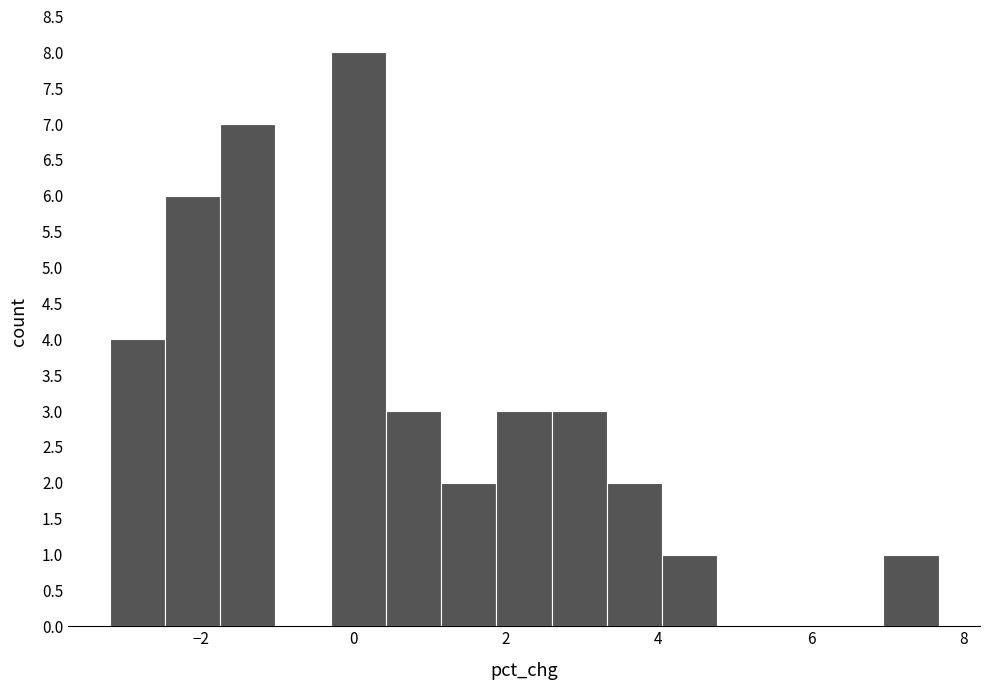

Read against the x-axis, roughly where is the centre of the tallest bar?

0.0